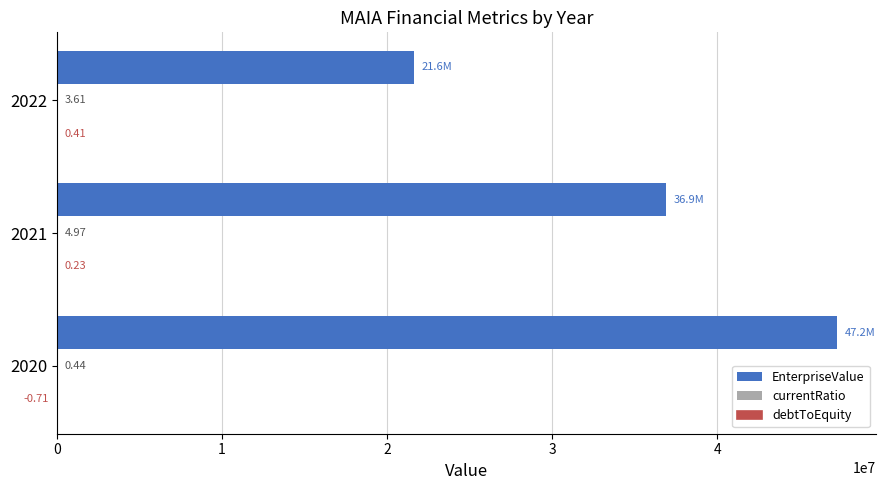

What is the sum of all EnterpriseValue values?

105708772.8